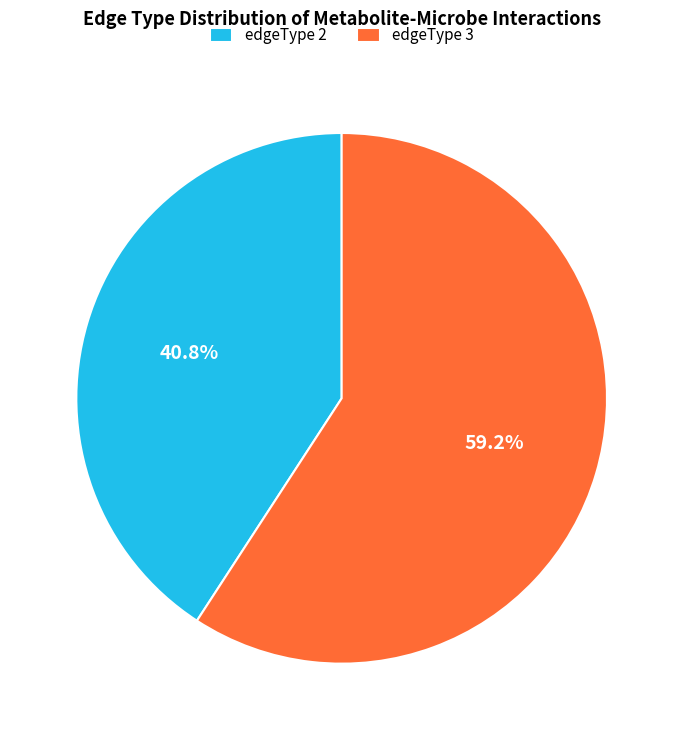

What is the majority slice?

edgeType 3